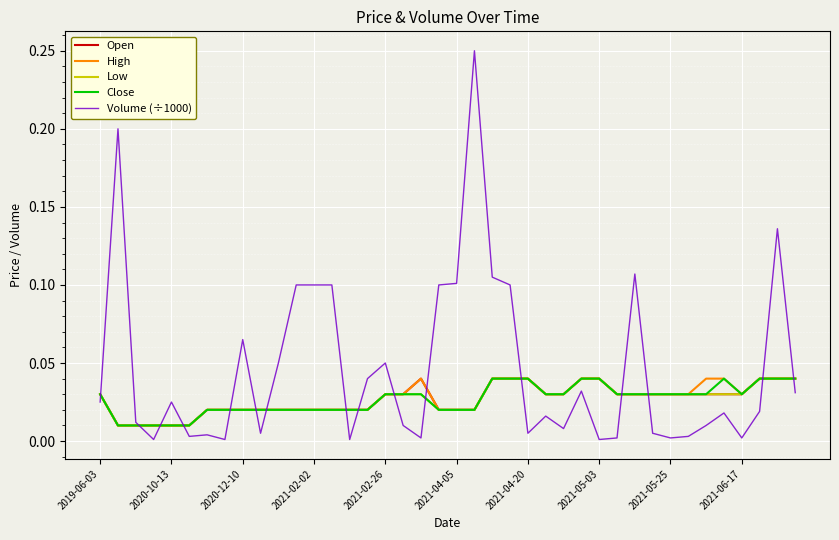

Which series has the largest range (max minus min)?

Volume (÷1000)